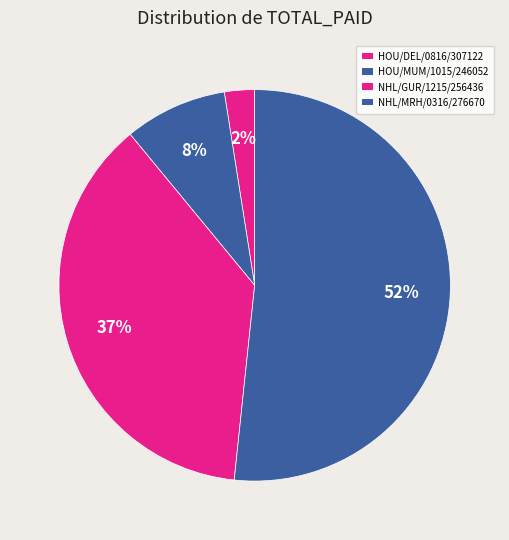

Which slice is the smallest?

HOU/DEL/0816/307122